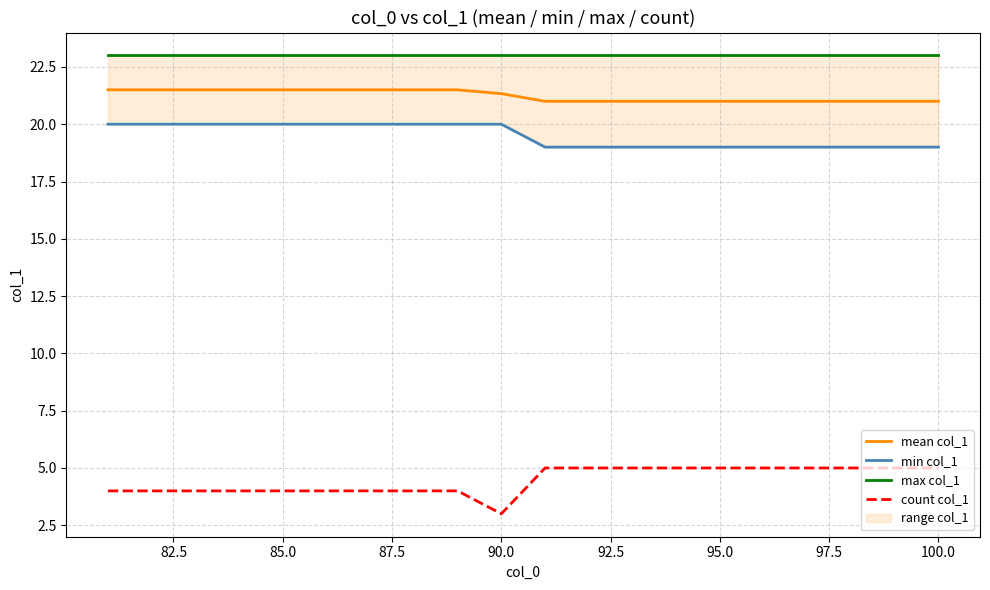

How many lines are shown in the chart?

4